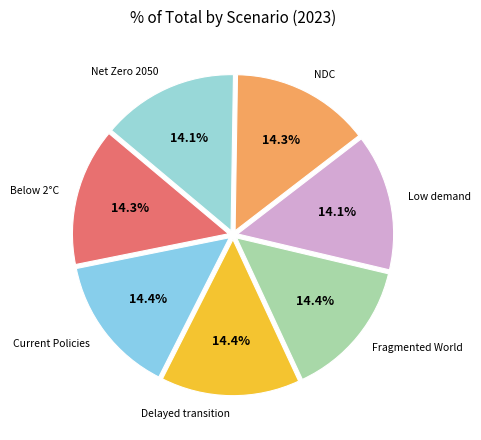

How many segments does this pie chart have?

7